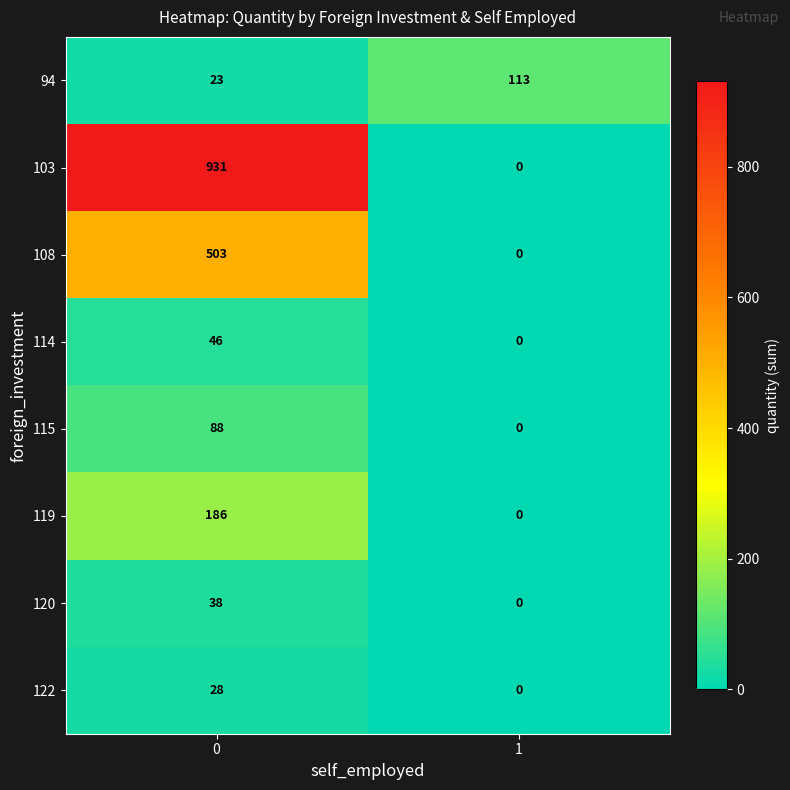

What is the greatest value displayed?

931